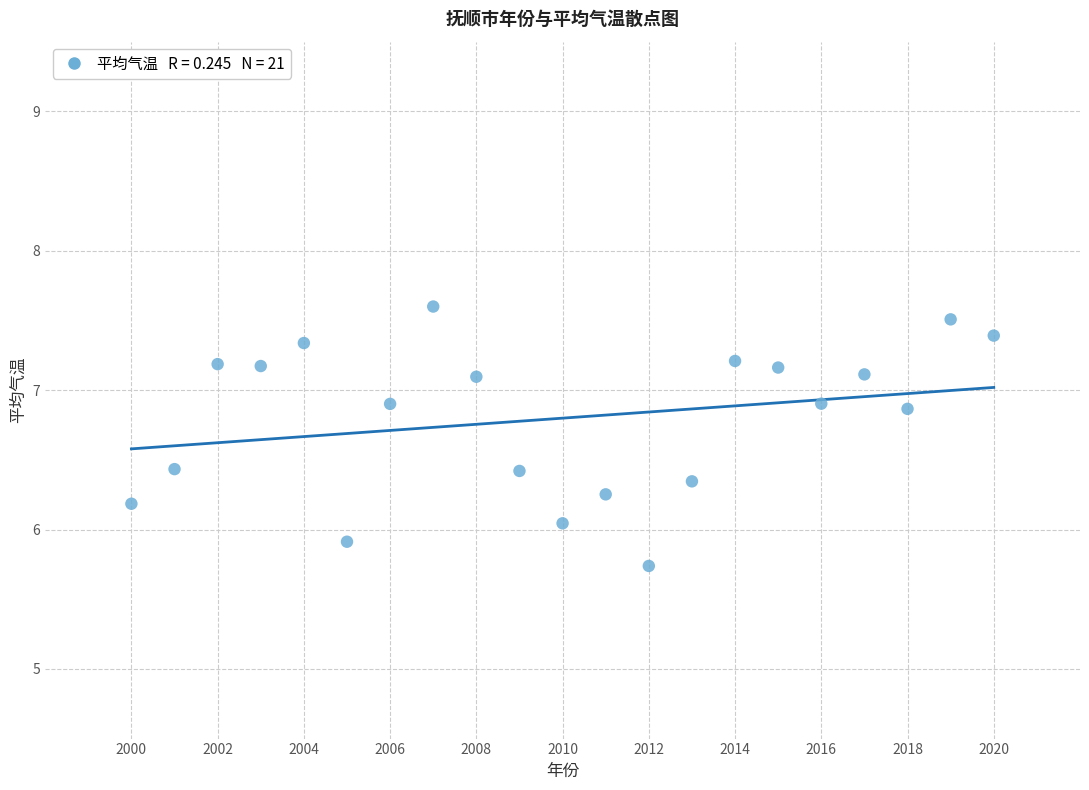

What is the range of X values (max minus min)?

20.0